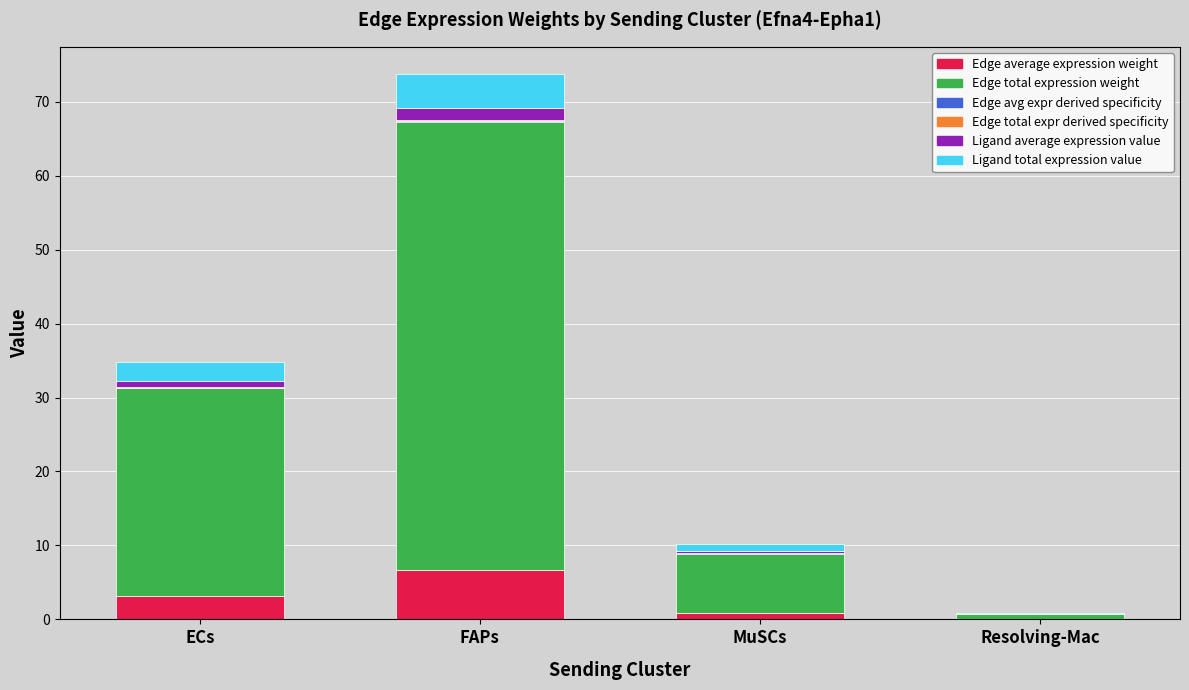

At which category is the sum across all series the highest?

FAPs